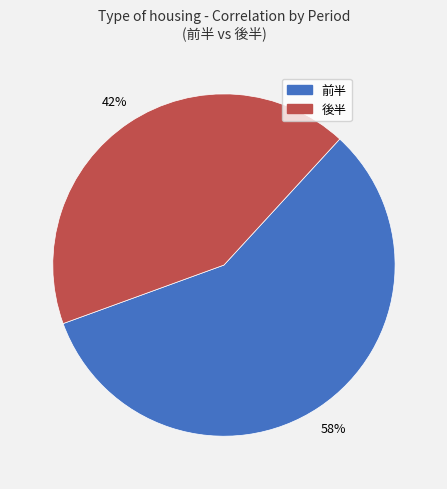

What percentage is the 前半 slice, to the nearest percent?

58%